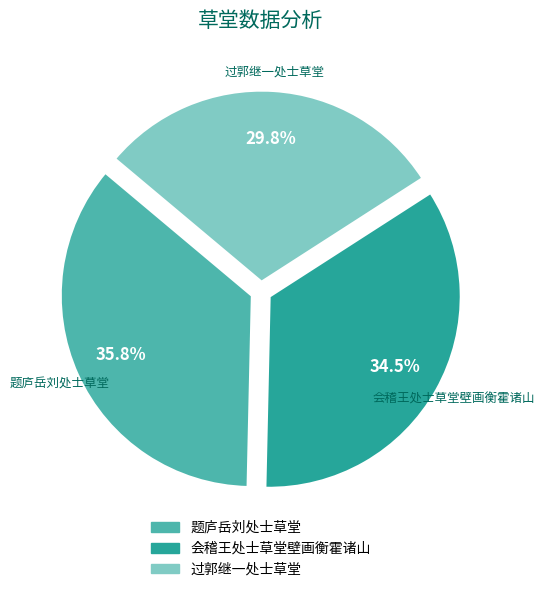

Is there any slice that represents more than half of the pie?

No